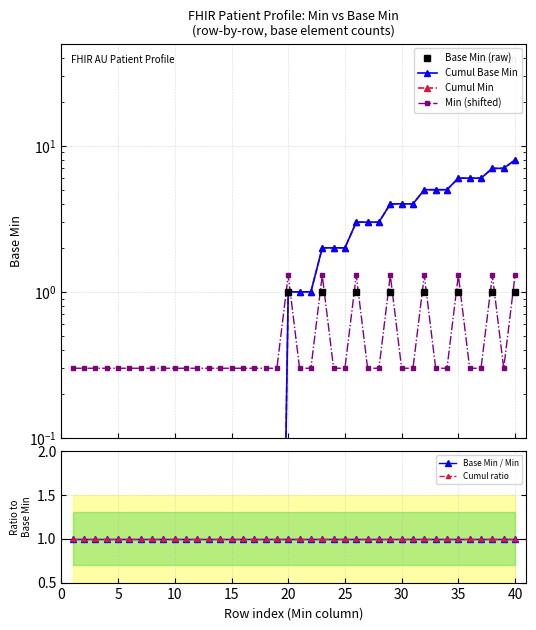

Which series has the largest total across all categories?

Cumul Base Min